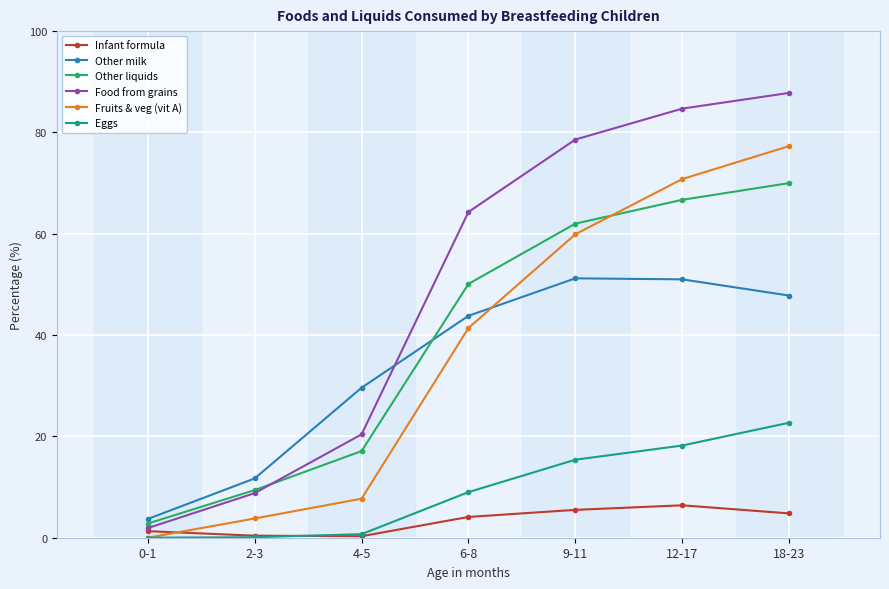

True or false: Eggs has more than 1 interior local peaks.

False